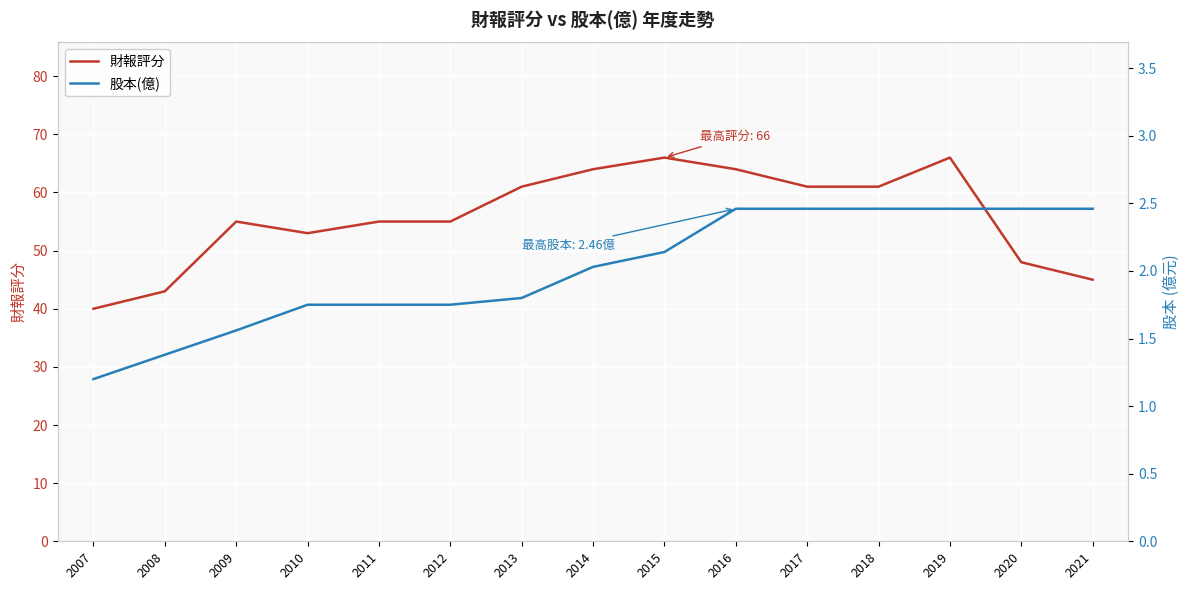

How many values in the 財報評分 series are below 55?

5